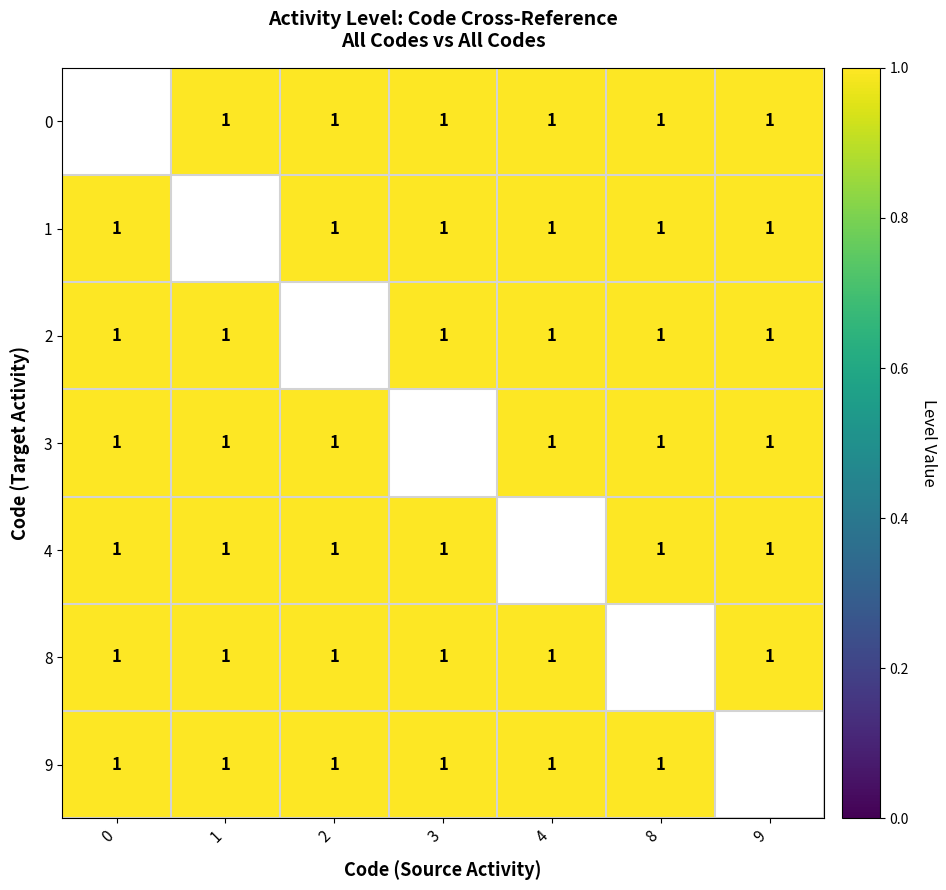

What is the maximum value shown in the chart?

1.0